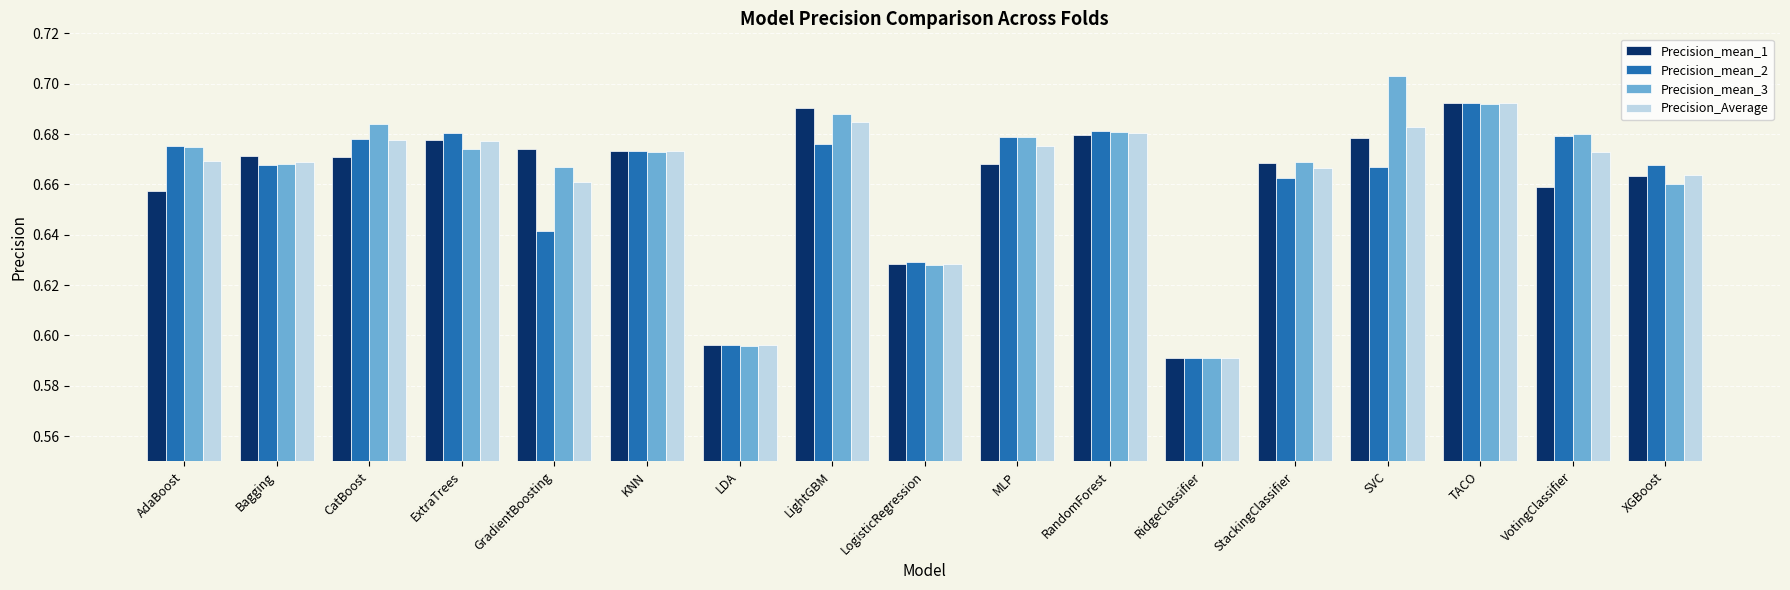

What are all the series names shown in the legend?

Precision_mean_1, Precision_mean_2, Precision_mean_3, Precision_Average